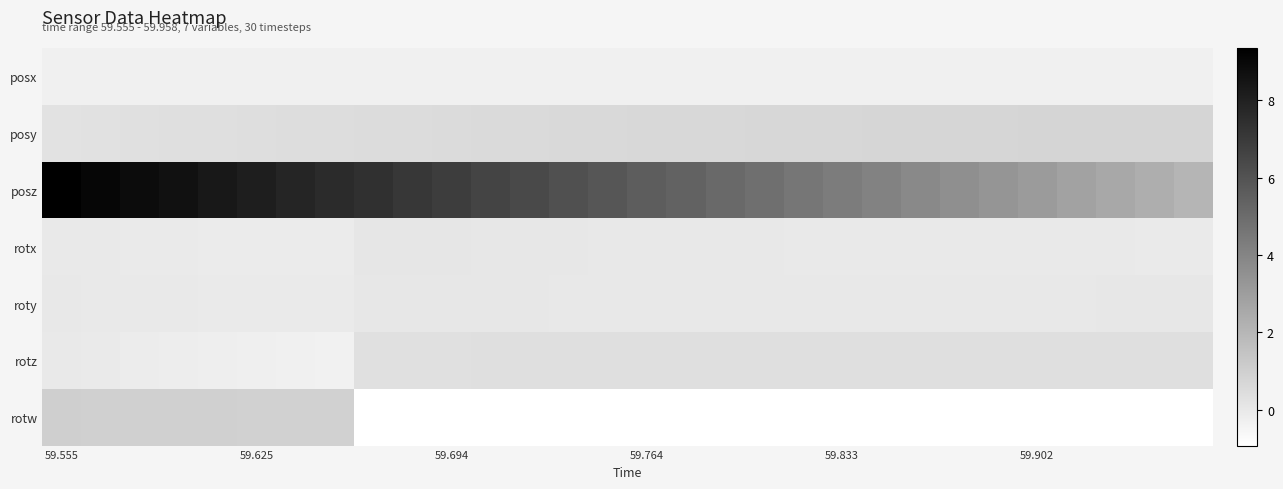

Reading right to left, transcribe all the data shown in this chart.

posx: -0.3	-0.3	-0.3	-0.3	-0.3	-0.3	-0.3	-0.3	-0.3	-0.3	-0.3	-0.3	-0.3	-0.3	-0.3	-0.3	-0.3	-0.3	-0.3	-0.3	-0.3	-0.3	-0.3	-0.3	-0.3	-0.3	-0.3	-0.3	-0.3	-0.3
posy: 0.8	0.8	0.8	0.8	0.8	0.7	0.7	0.7	0.7	0.7	0.7	0.7	0.7	0.7	0.6	0.6	0.6	0.6	0.6	0.5	0.5	0.5	0.5	0.4	0.4	0.4	0.4	0.3	0.3	0.3
posz: 2.1	2.3	2.6	2.8	3.1	3.3	3.6	3.8	4.1	4.4	4.6	4.9	5.1	5.4	5.6	5.9	6.1	6.4	6.6	6.9	7.1	7.4	7.6	7.9	8.1	8.4	8.6	8.9	9.1	9.4
rotx: -0.1	-0.1	-0.0	-0.0	-0.0	-0.0	-0.0	-0.0	-0.0	-0.0	-0.0	-0.0	-0.0	0.0	0.0	0.0	0.0	0.0	0.1	0.1	0.1	0.1	-0.1	-0.1	-0.1	-0.1	-0.1	-0.1	-0.0	-0.0
roty: 0.1	0.0	0.0	0.0	0.0	0.0	0.0	0.0	0.0	0.0	0.0	0.0	0.0	0.0	0.0	0.0	0.0	0.0	0.0	0.0	0.1	0.1	-0.1	-0.1	-0.1	-0.1	-0.0	-0.0	-0.0	-0.0
rotz: 0.4	0.4	0.4	0.4	0.4	0.4	0.4	0.4	0.4	0.4	0.4	0.4	0.4	0.4	0.4	0.4	0.4	0.4	0.4	0.3	0.3	0.3	-0.3	-0.3	-0.3	-0.2	-0.2	-0.1	-0.1	-0.0
rotw: -0.9	-0.9	-0.9	-0.9	-0.9	-0.9	-0.9	-0.9	-0.9	-0.9	-0.9	-0.9	-0.9	-0.9	-0.9	-0.9	-0.9	-0.9	-0.9	-0.9	-0.9	-0.9	0.9	0.9	1.0	1.0	1.0	1.0	1.0	1.0